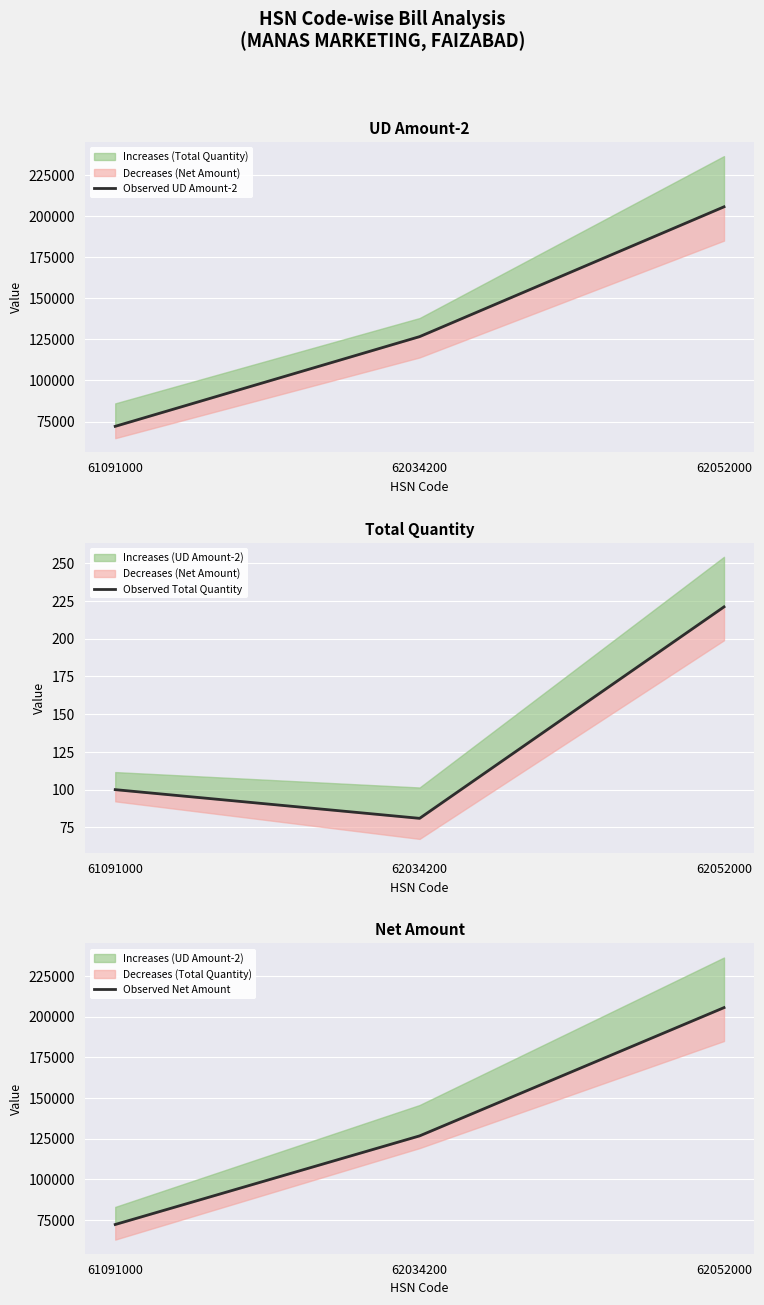

Rank the series at 62052000 from highest to lowest value.

Observed UD Amount-2, Observed Net Amount, Observed Total Quantity